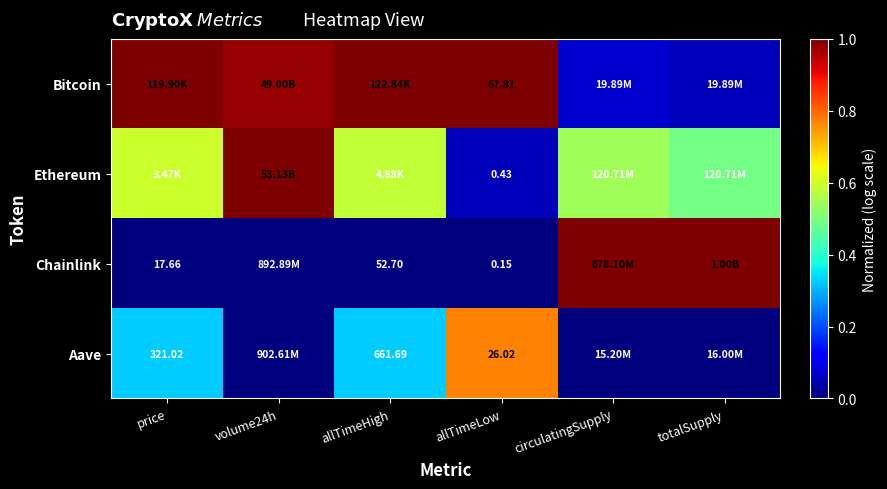

Is the value of Ethereum at allTimeLow greater than the value of Chainlink at allTimeLow?

Yes